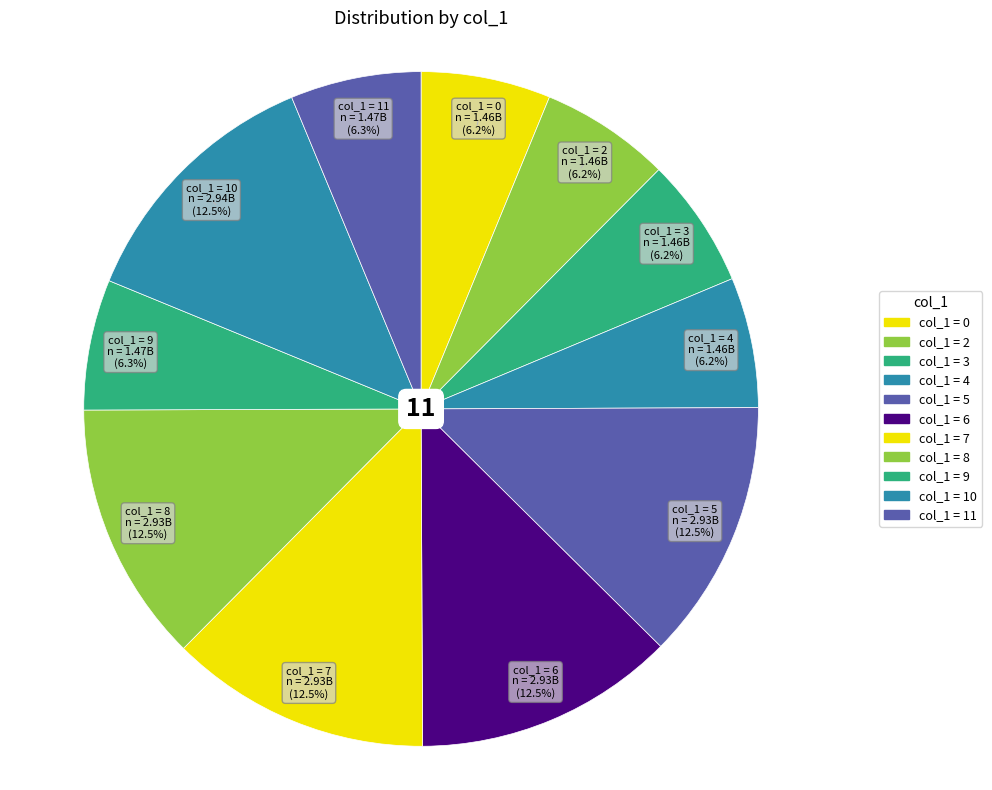

Count the number of slices in the pie.

11